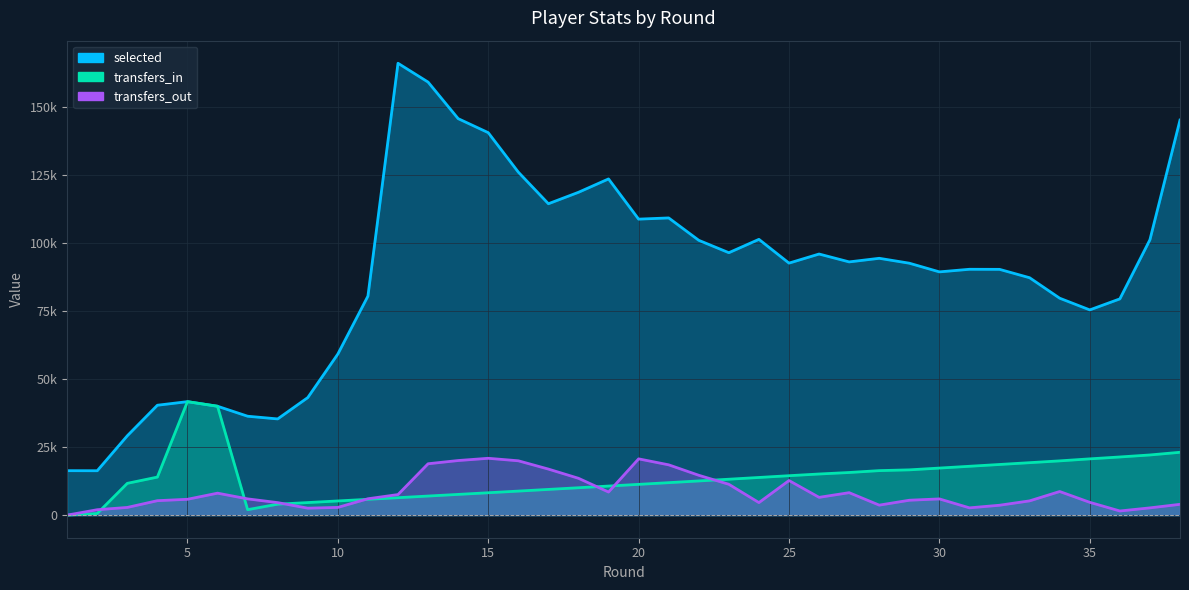

How many lines are shown in the chart?

3